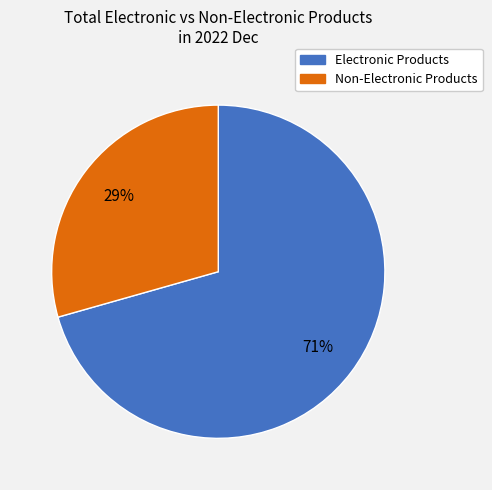

What percentage is the Non-Electronic Products slice, to the nearest percent?

29%